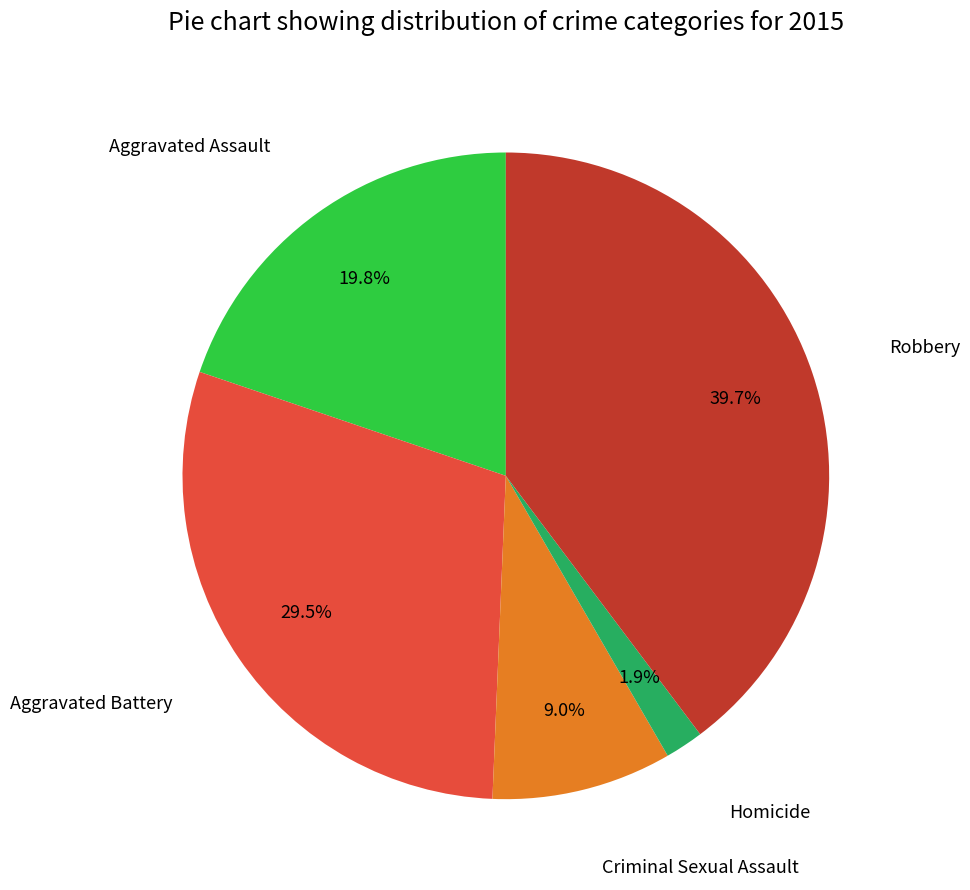

How many segments does this pie chart have?

5